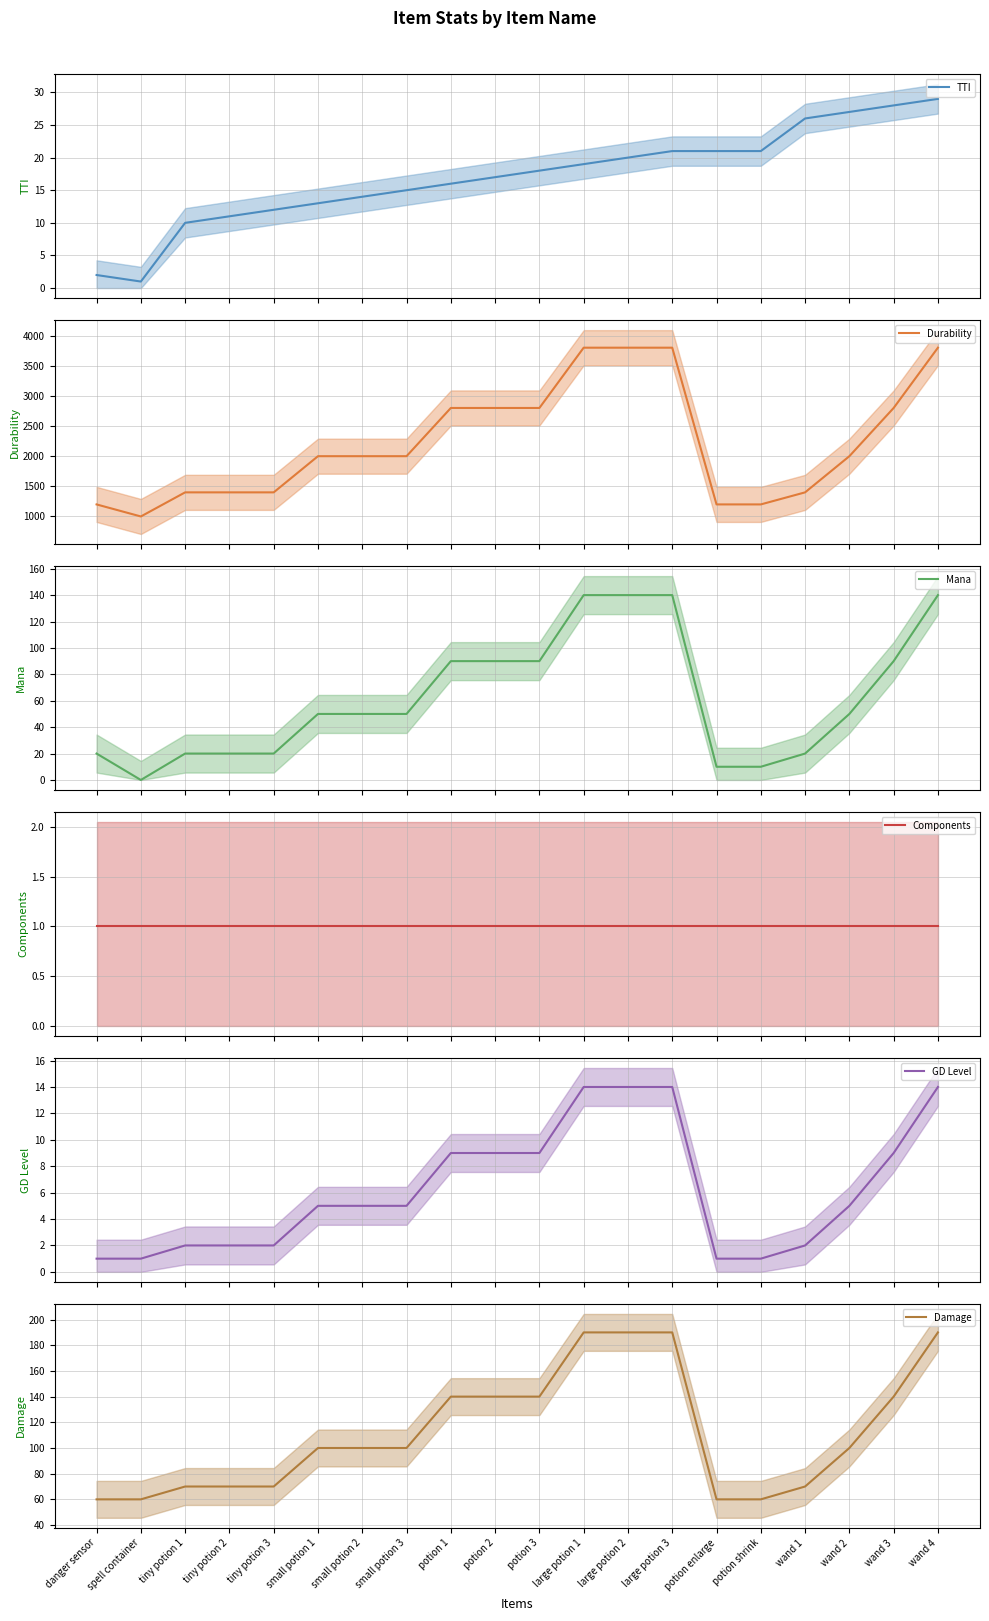

True or false: Components has more than 1 interior local peaks.

False